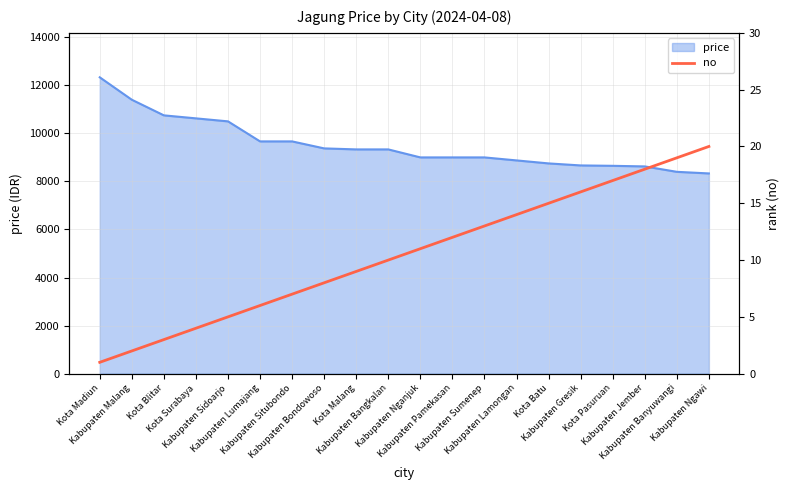

What is the difference between the values at Kabupaten Sumenep and Kabupaten Nganjuk?

2